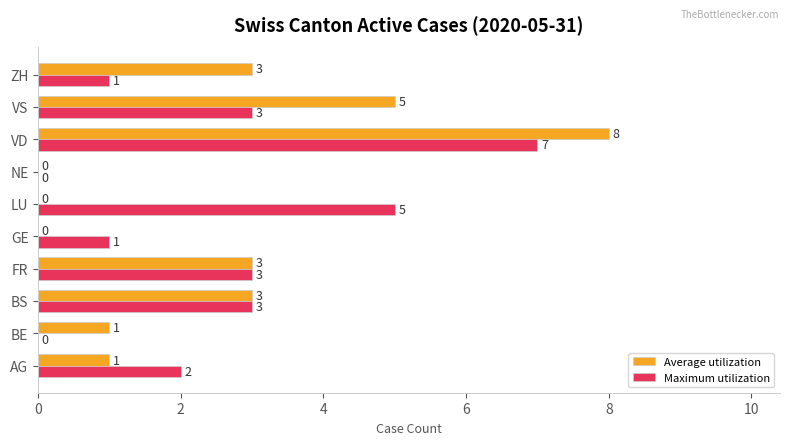

What are all the series names shown in the legend?

Average utilization, Maximum utilization